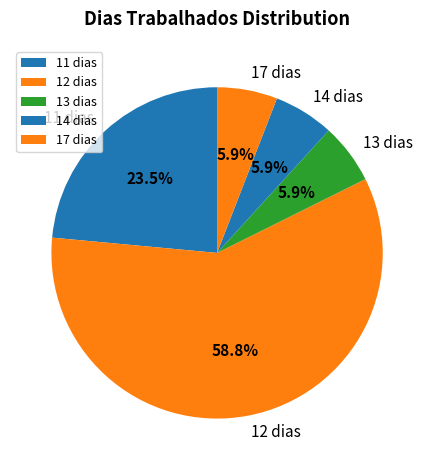

Does any single category account for the majority?

Yes